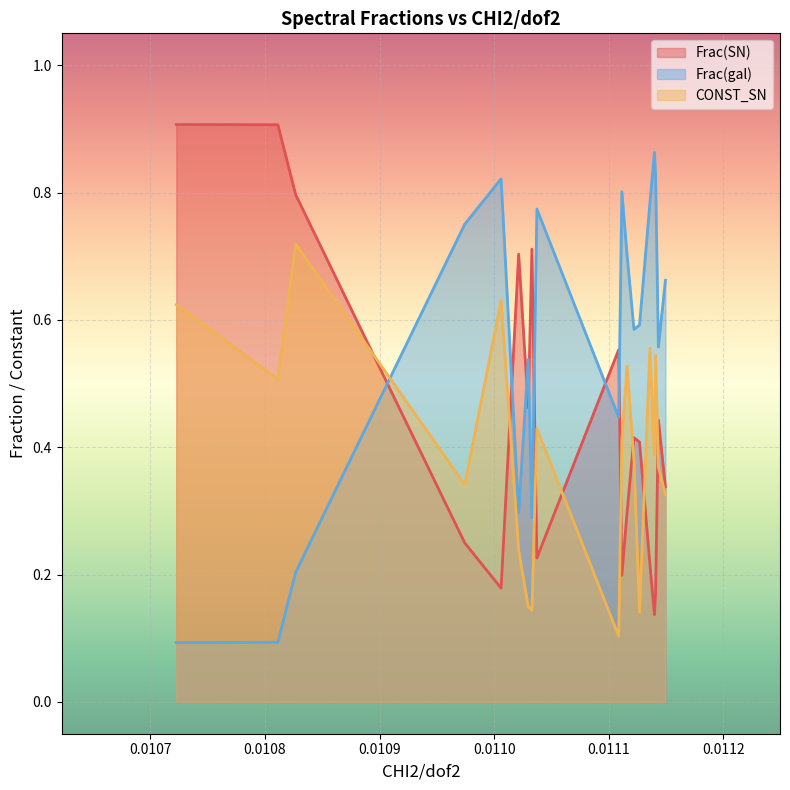

Which series has the largest total across all categories?

Frac(gal)